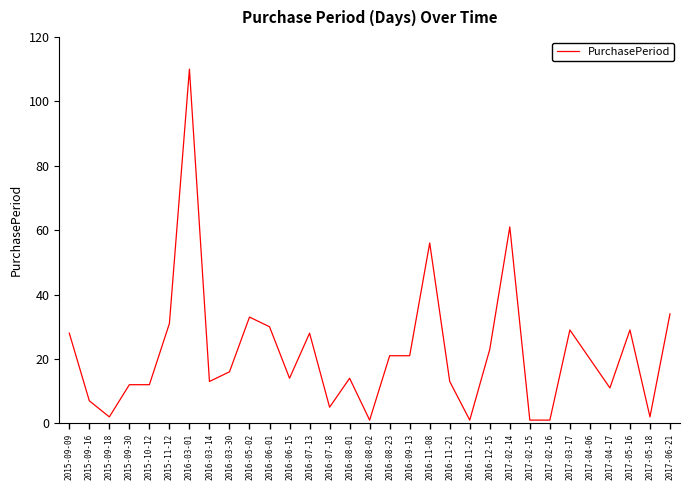

What position from the right is 2016-06-15?

20